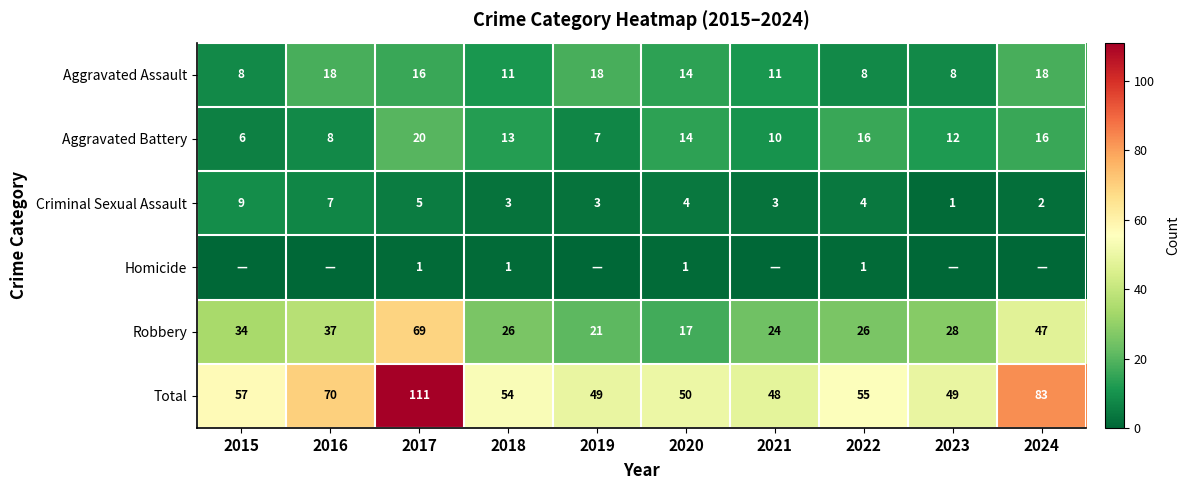

What is the average value of the Robbery series?

33